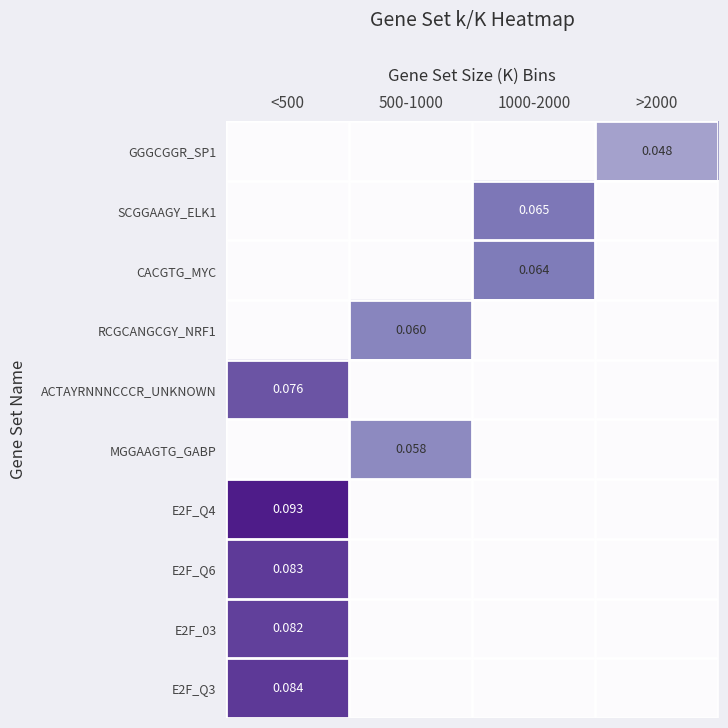

How many series are shown in this chart?

10